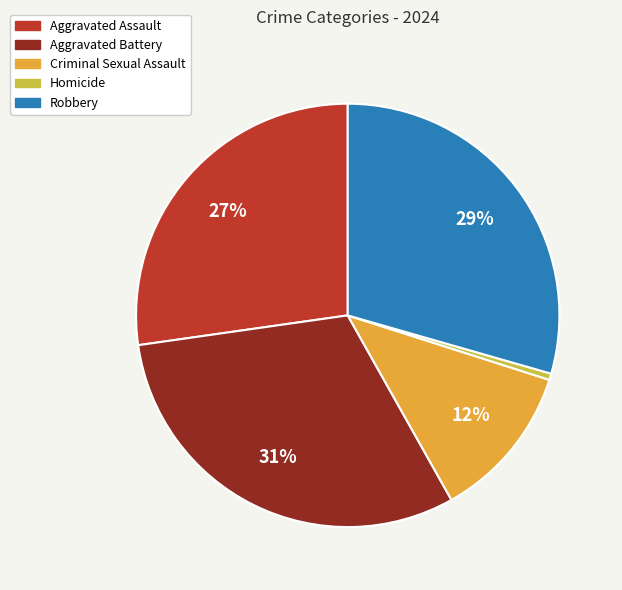

The Criminal Sexual Assault slice represents 12% of the pie. True or false?

True